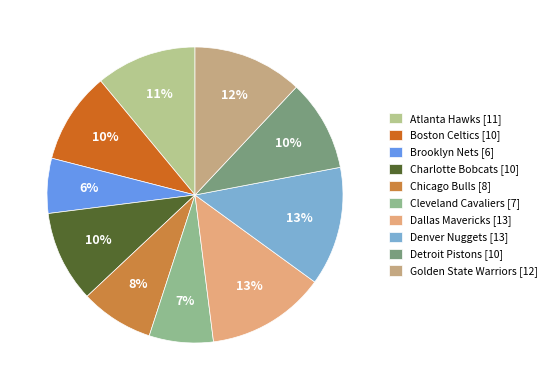

Which slice is the largest?

Dallas Mavericks